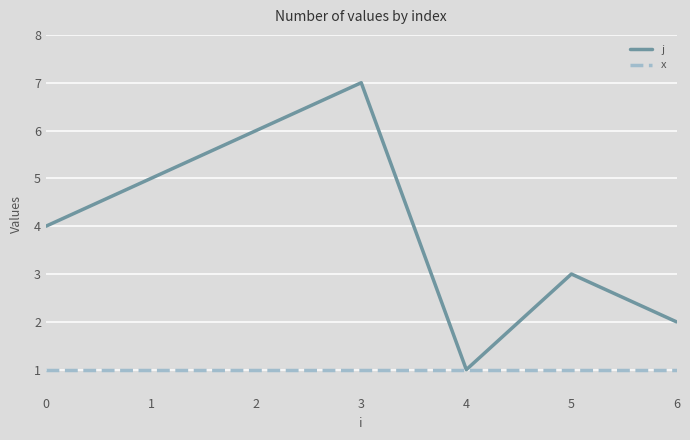

The x series shows 0 at 0. True or false?

False